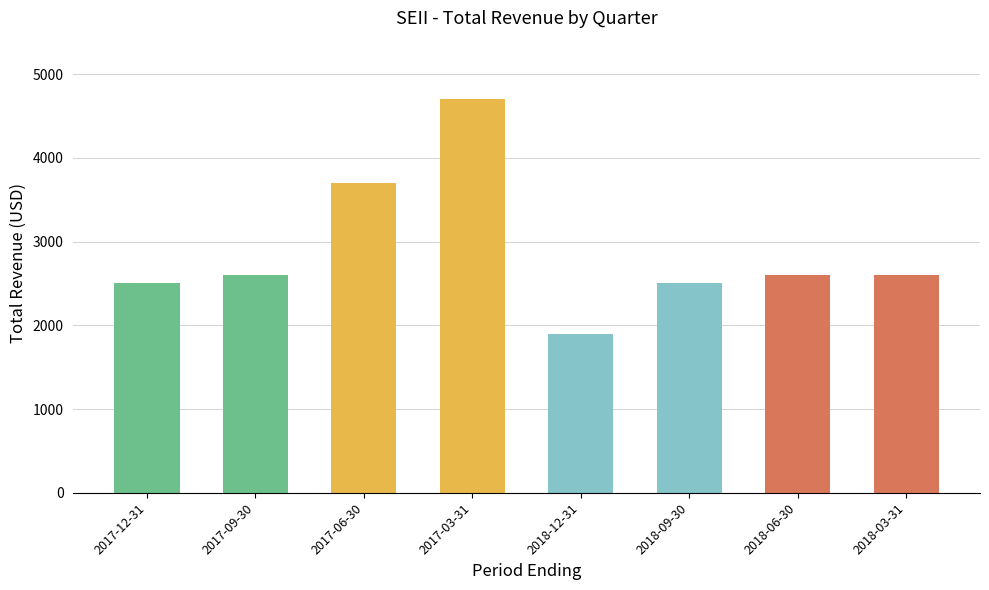

What is the ratio of the value at 2018-03-31 to the value at 2017-06-30?

0.7